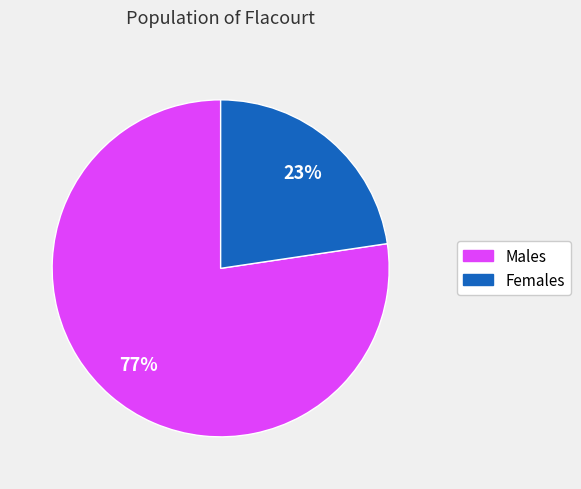

Is there a majority slice in this chart?

Yes